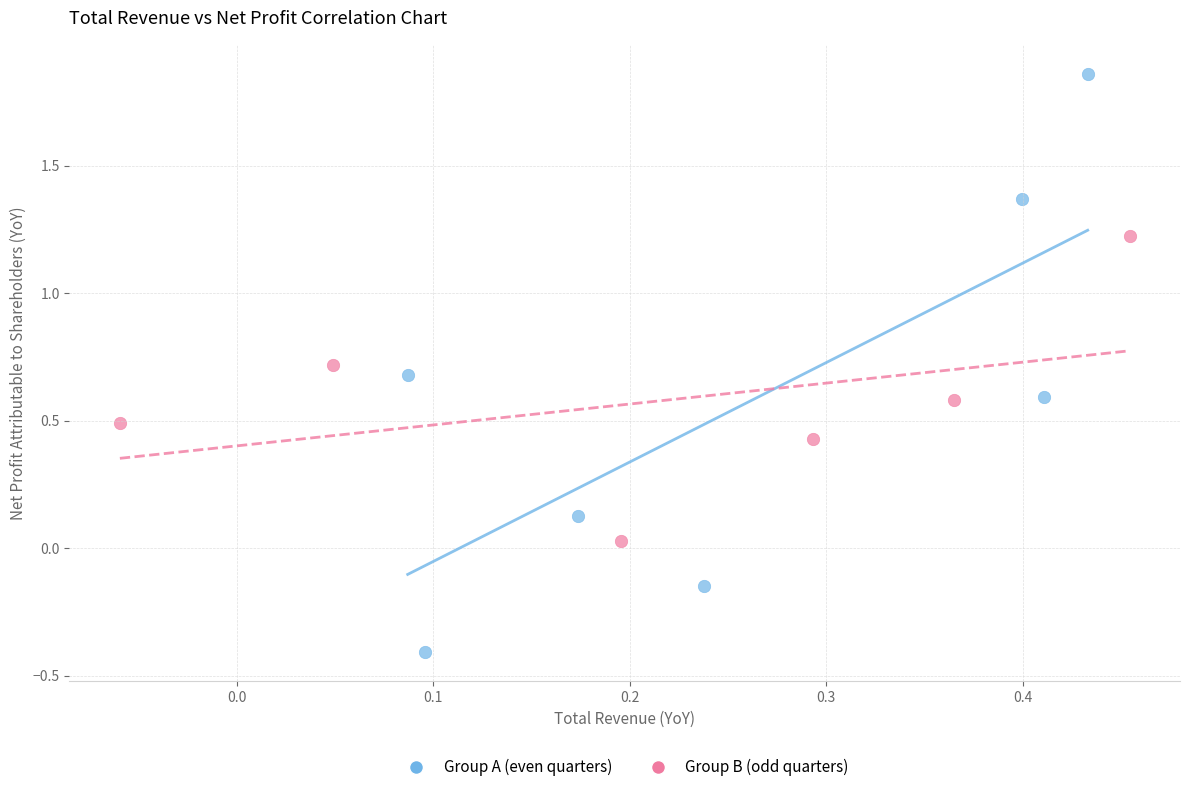

Which series contains the lowest Y value?

Group A (even quarters)